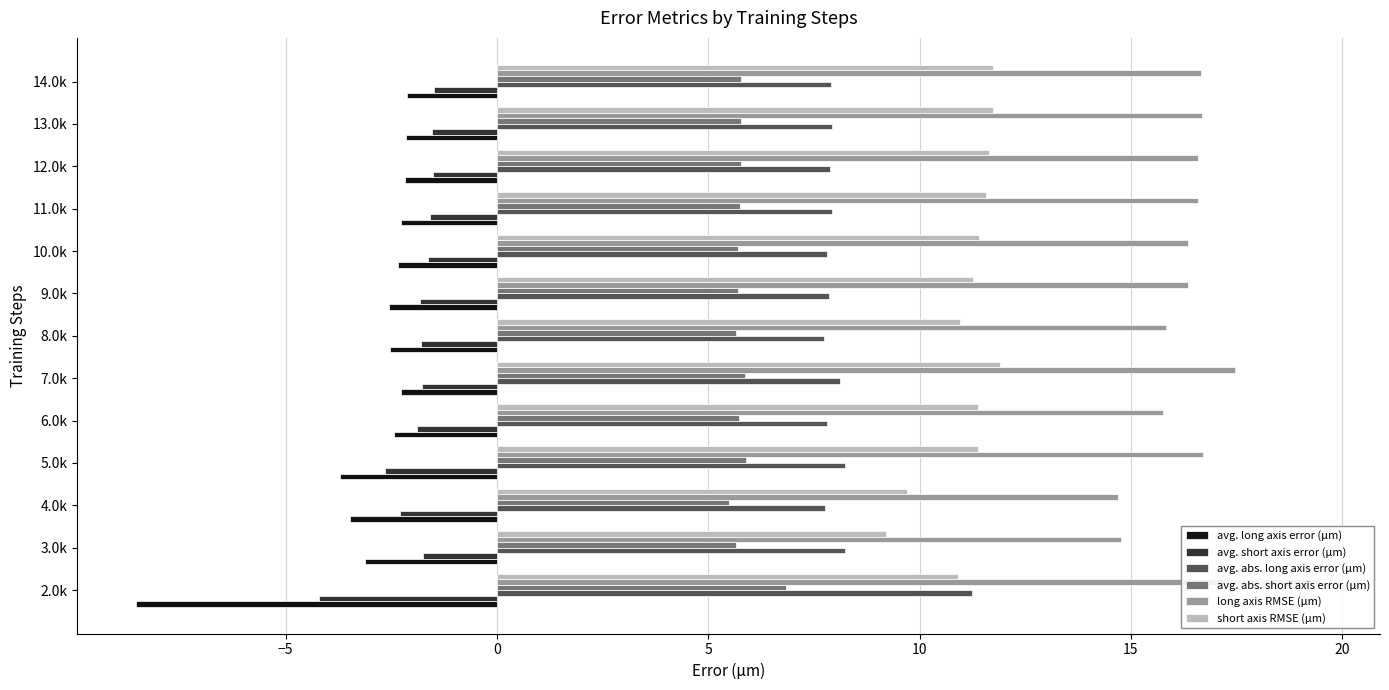

Where does the short axis RMSE (μm) series first go above 11?

5.0k